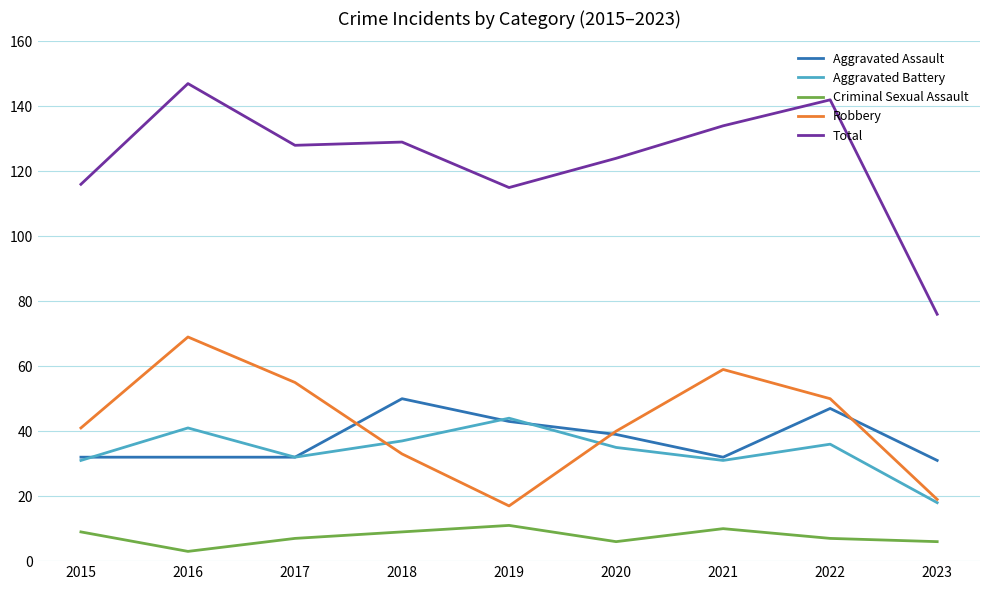

At which label is Total closest to 111?

2019